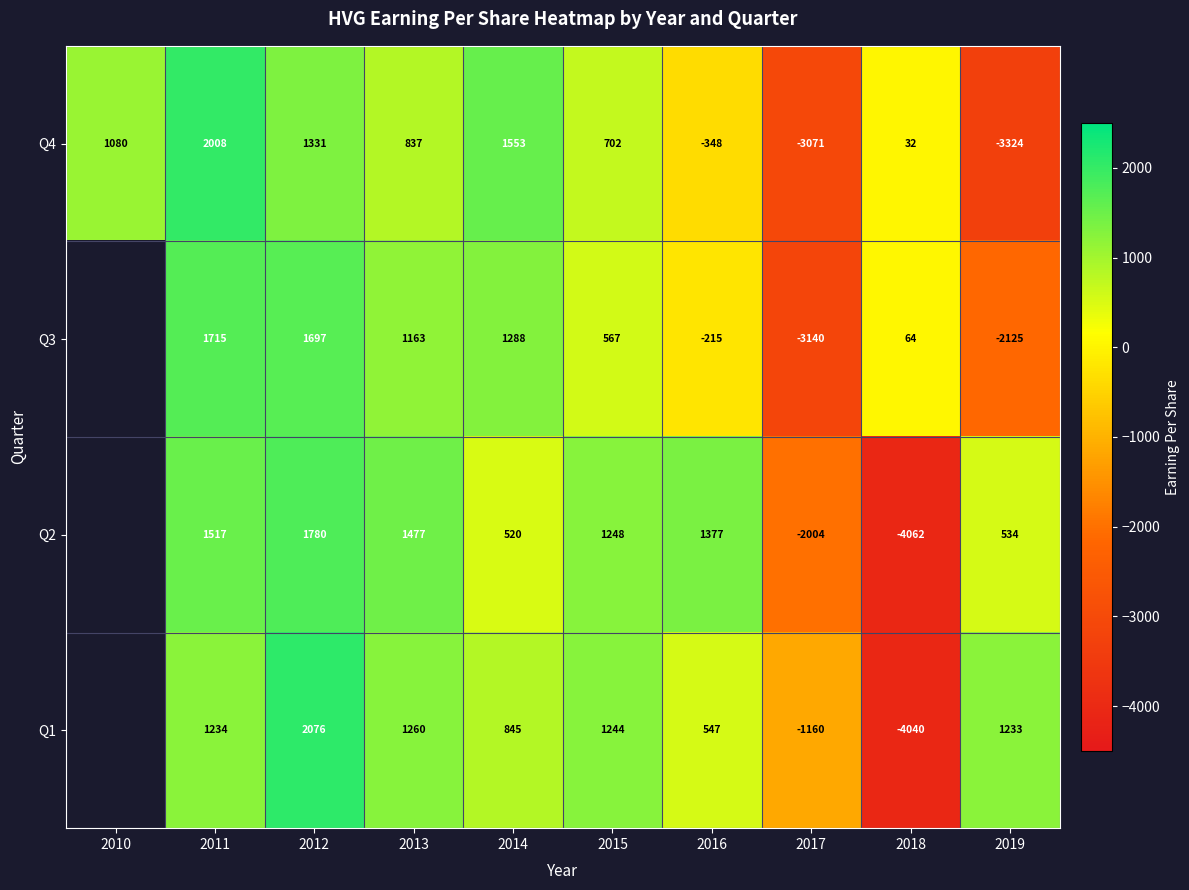

Between 2015 and 2019, which series saw the biggest shift?

Q4